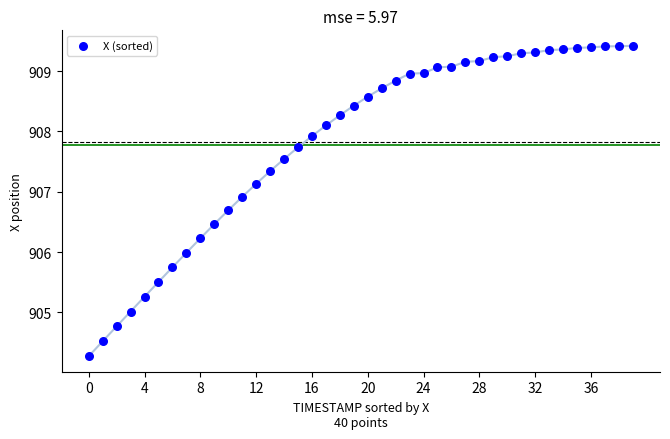

What is the range of Y values (max minus min)?

5.1